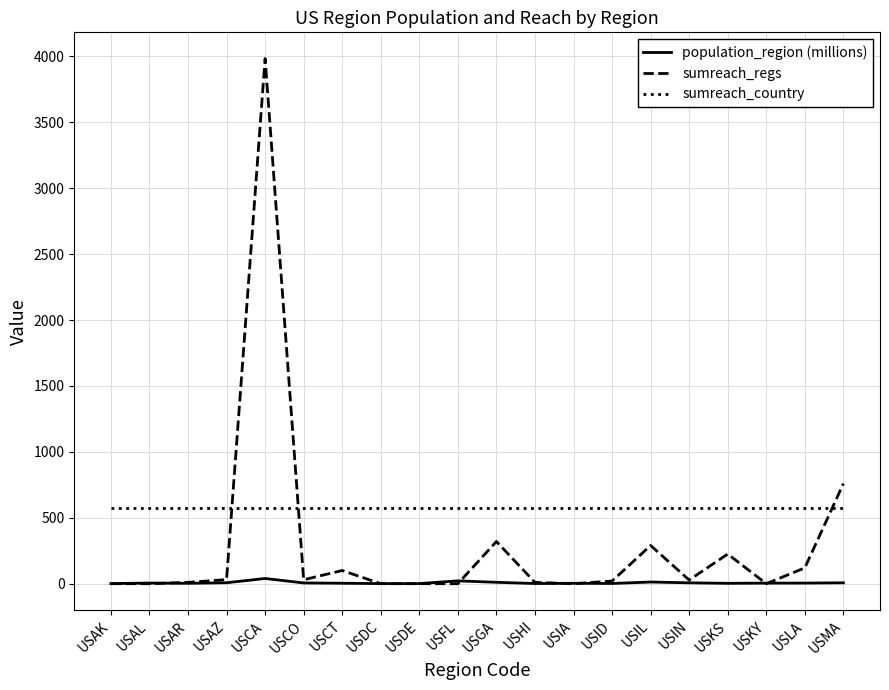

Which series has the largest total across all categories?

sumreach_country